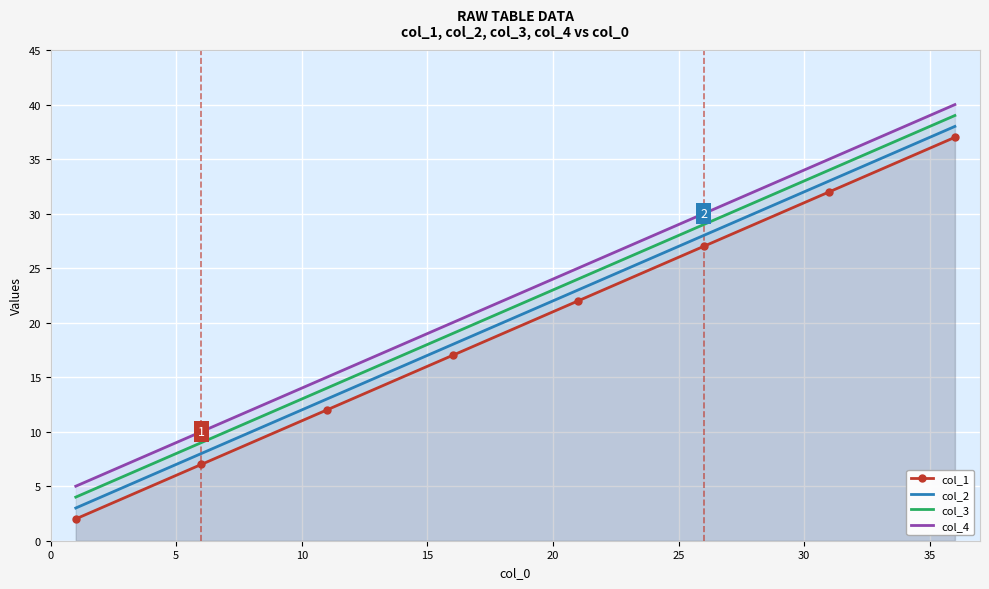

True or false: col_2 and col_3 cross at least once.

False